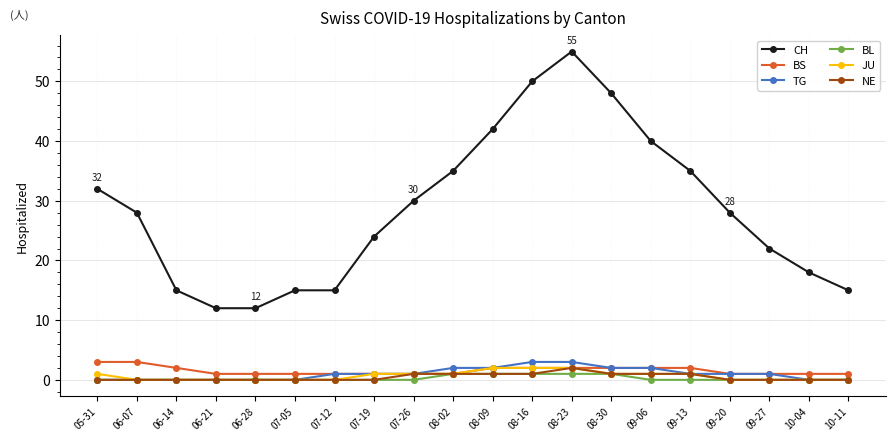

What is the difference between the highest and lowest values at 06-14?

15